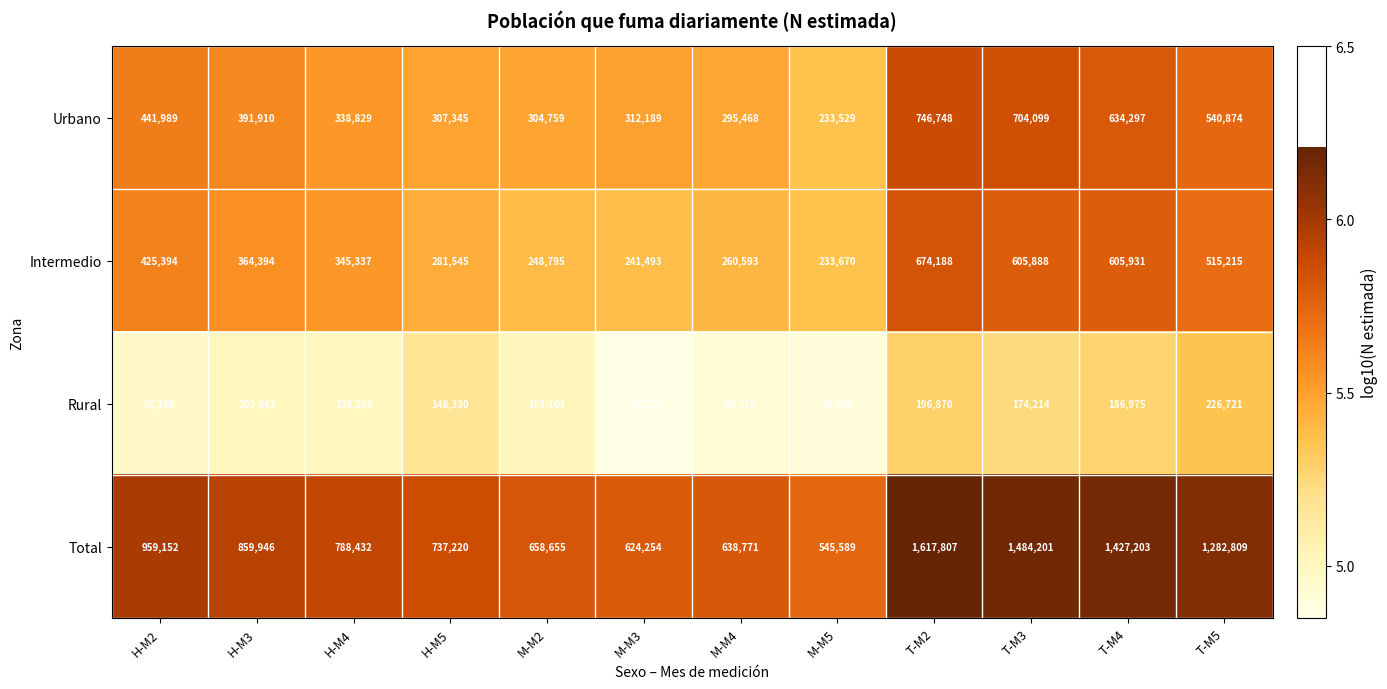

What is the maximum value shown in the chart?

1617807